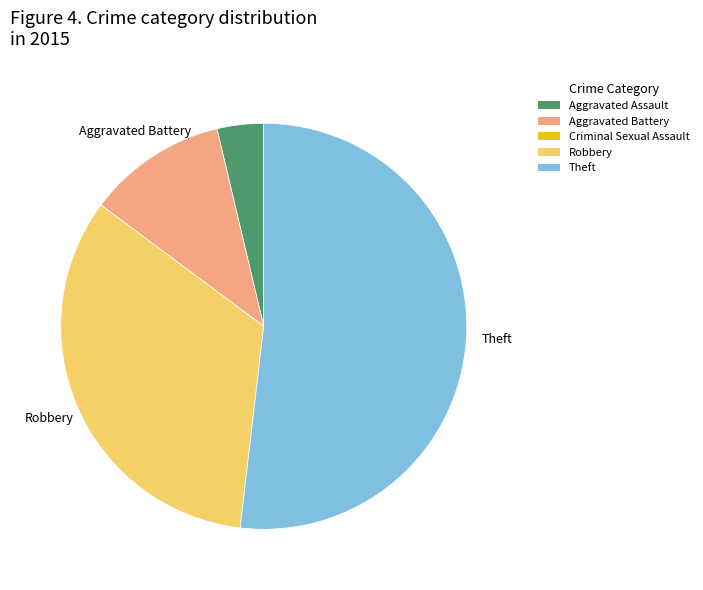

The Aggravated Battery slice represents 18% of the pie. True or false?

False